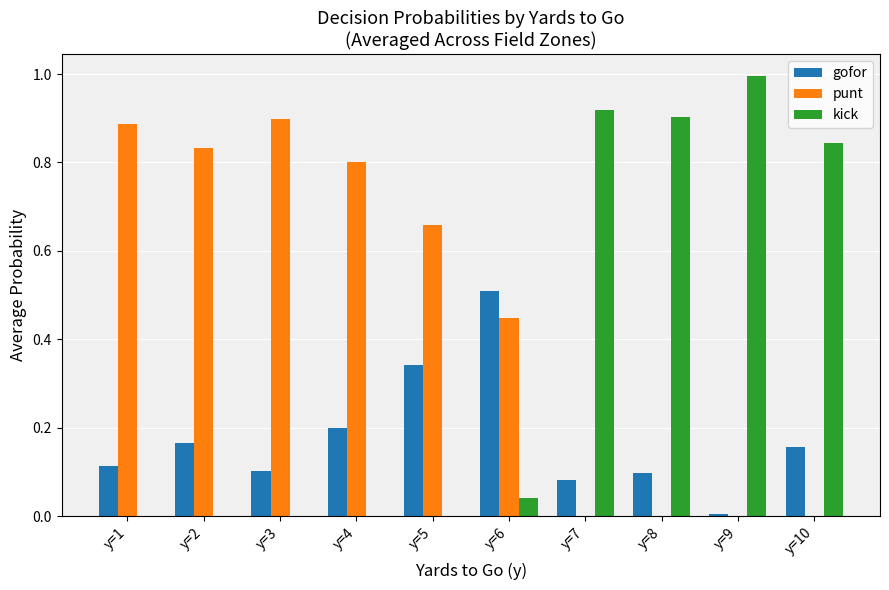

At which label does gofor reach its peak?

y=6